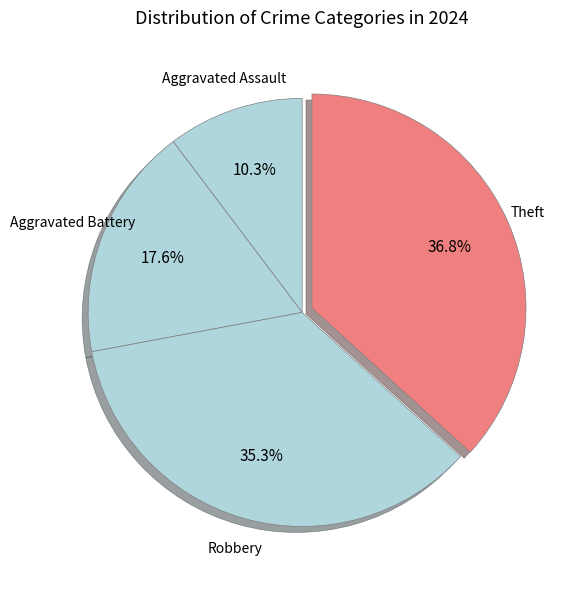

Is Robbery the majority of the pie?

No